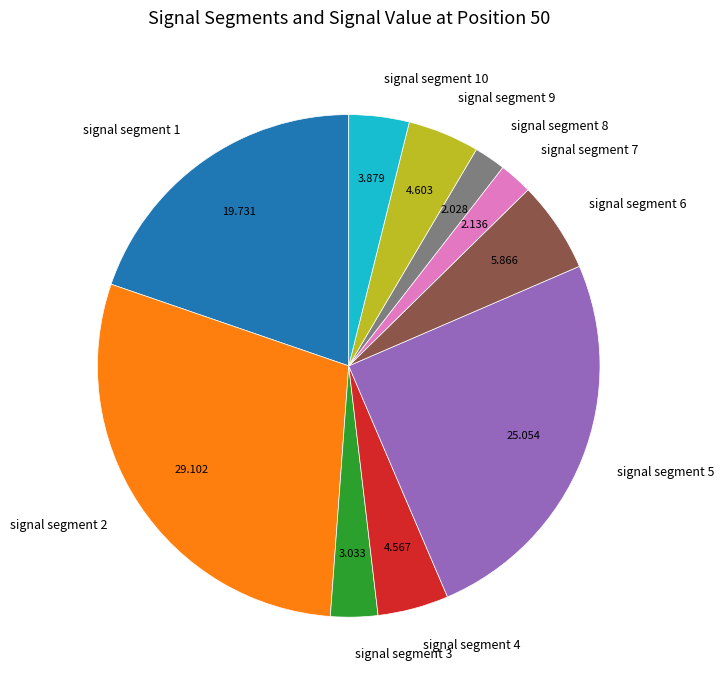

Is there a majority slice in this chart?

No